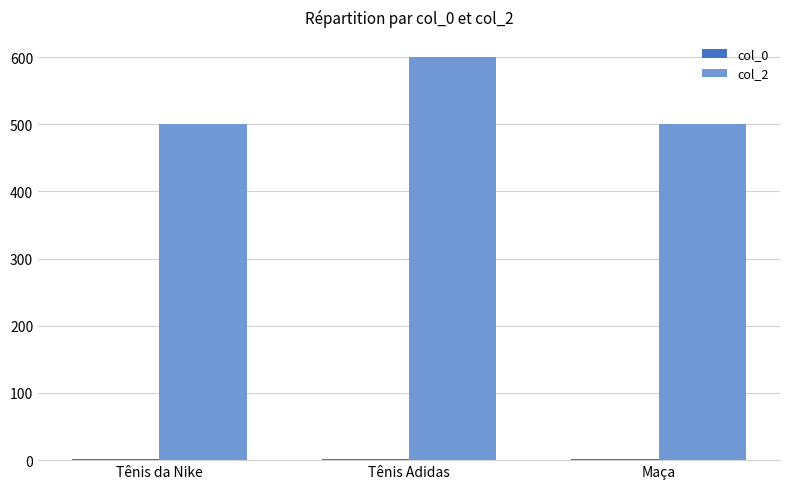

At which category does the chart reach its peak across all series?

Tênis Adidas